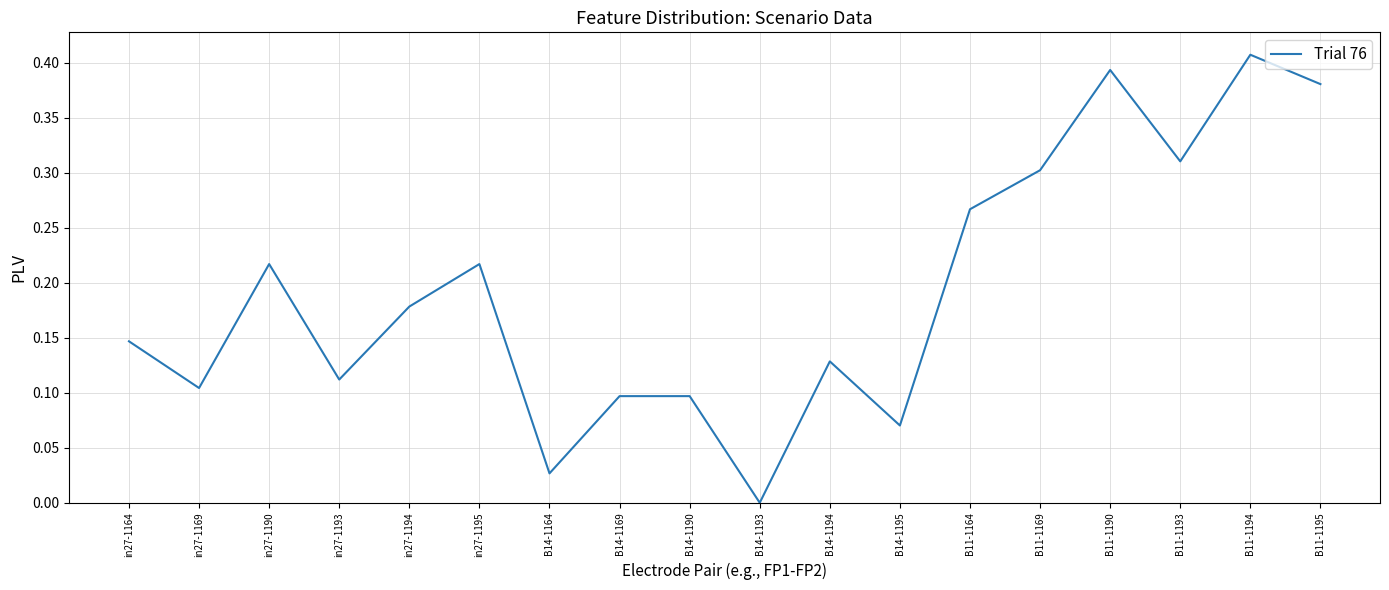

The chart shows a value of 0.1 at B14-1169. True or false?

True